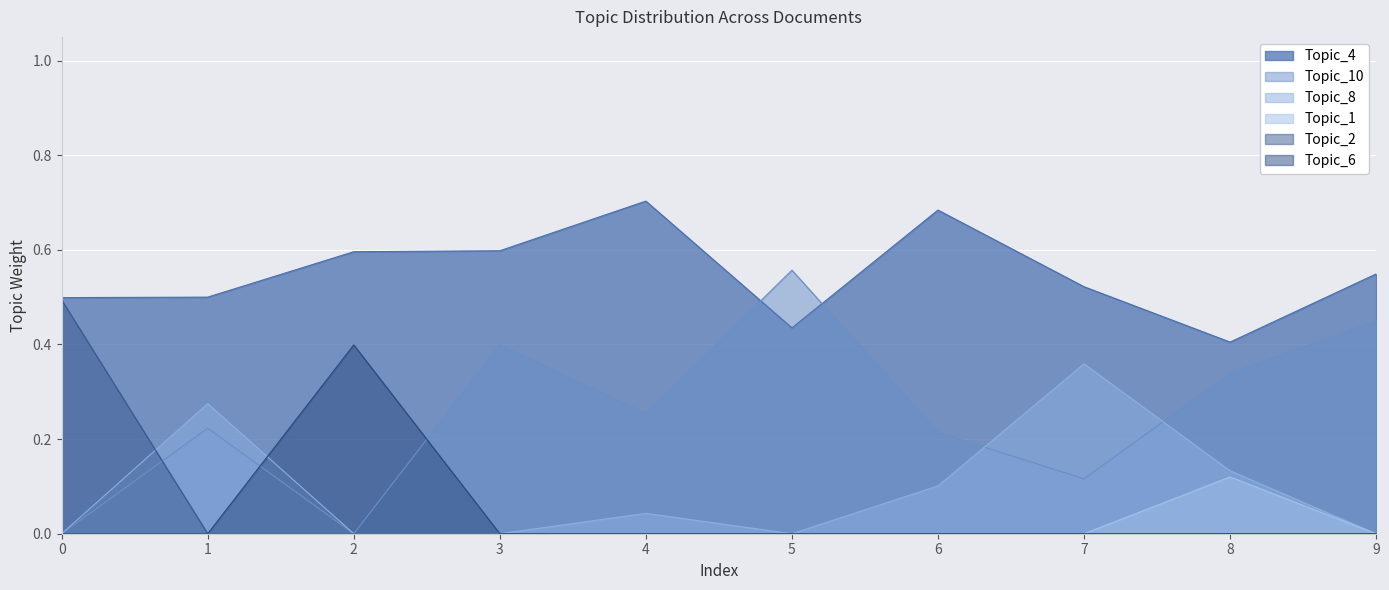

Reading left to right, transcribe all the data shown in this chart.

Topic_4: 0=0.5	1=0.5	2=0.6	3=0.6	4=0.7	5=0.4	6=0.7	7=0.5	8=0.4	9=0.5
Topic_10: 0=0.0	1=0.2	2=0.0	3=0.4	4=0.3	5=0.6	6=0.2	7=0.1	8=0.3	9=0.5
Topic_8: 0=0.0	1=0.3	2=0.0	3=0.0	4=0.0	5=0.0	6=0.1	7=0.4	8=0.1	9=0.0
Topic_1: 0=0.0	1=0.0	2=0.0	3=0.0	4=0.0	5=0.0	6=0.0	7=0.0	8=0.1	9=0.0
Topic_2: 0=0.5	1=0.0	2=0.0	3=0.0	4=0.0	5=0.0	6=0.0	7=0.0	8=0.0	9=0.0
Topic_6: 0=0.0	1=0.0	2=0.4	3=0.0	4=0.0	5=0.0	6=0.0	7=0.0	8=0.0	9=0.0